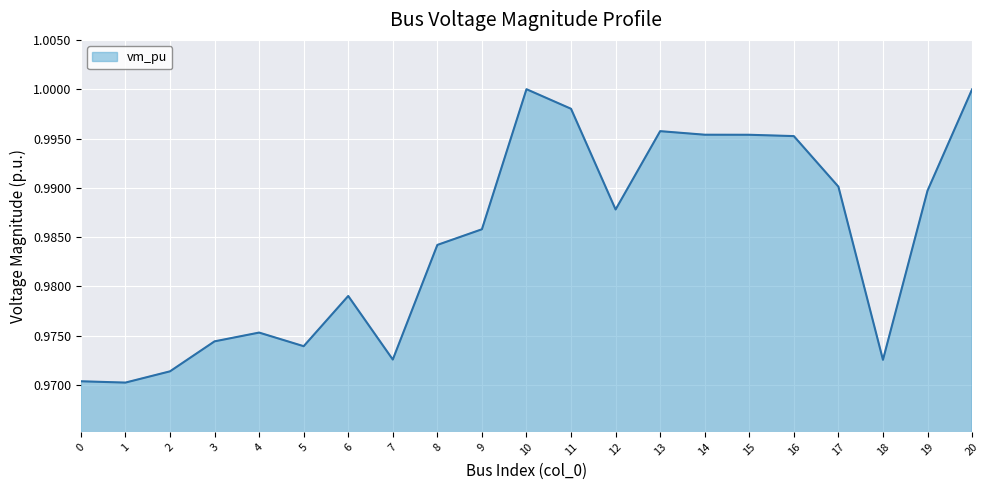

True or false: the data has more than 0 interior local peaks.

True